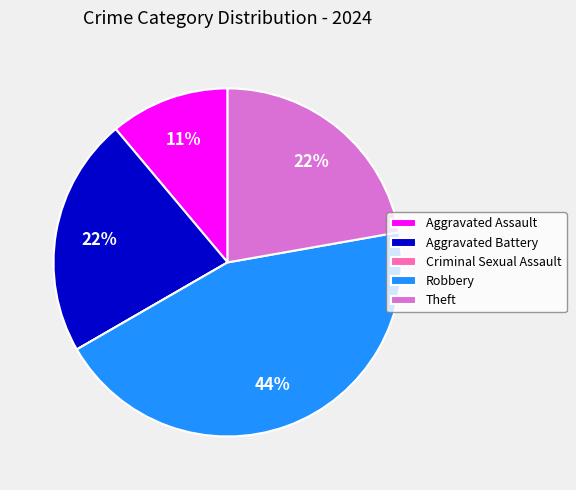

Does Aggravated Assault account for over 50% of the chart?

No